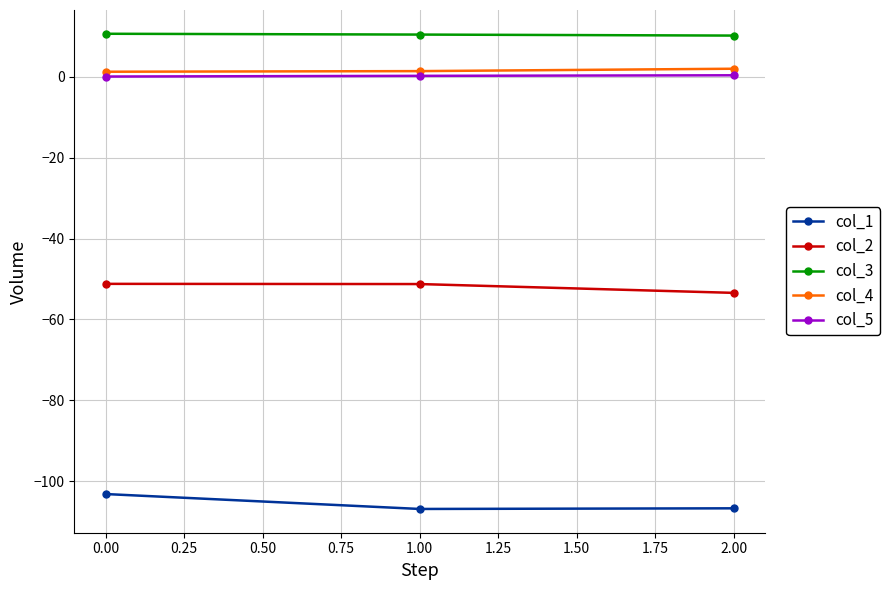

What is the value of the col_3 point at the 1st from the left?

10.7